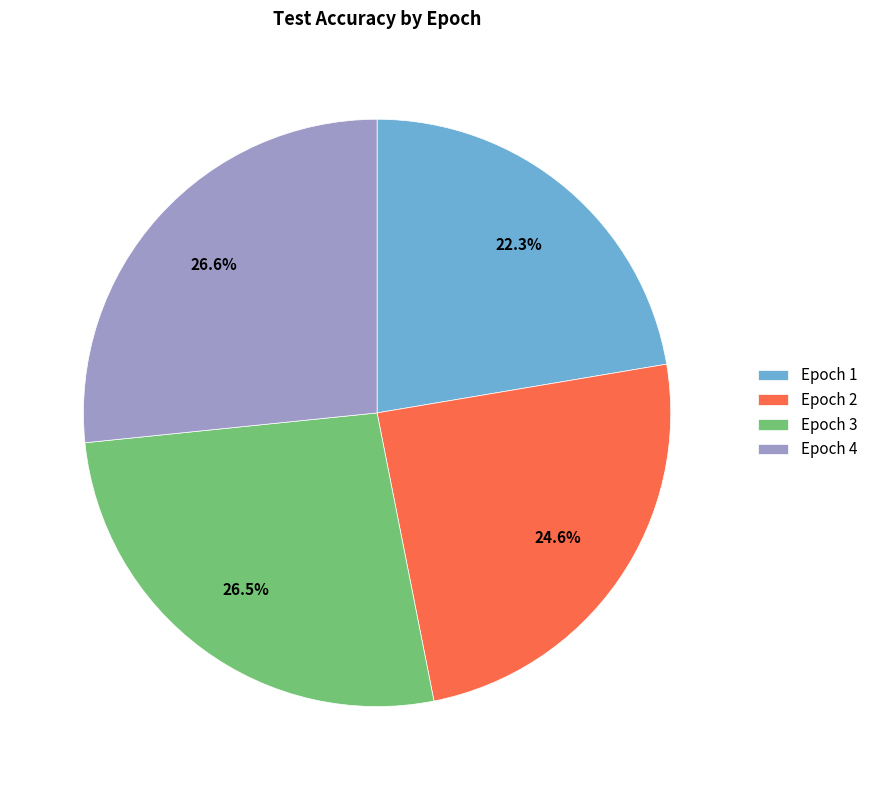

How many slices are in this pie chart?

4